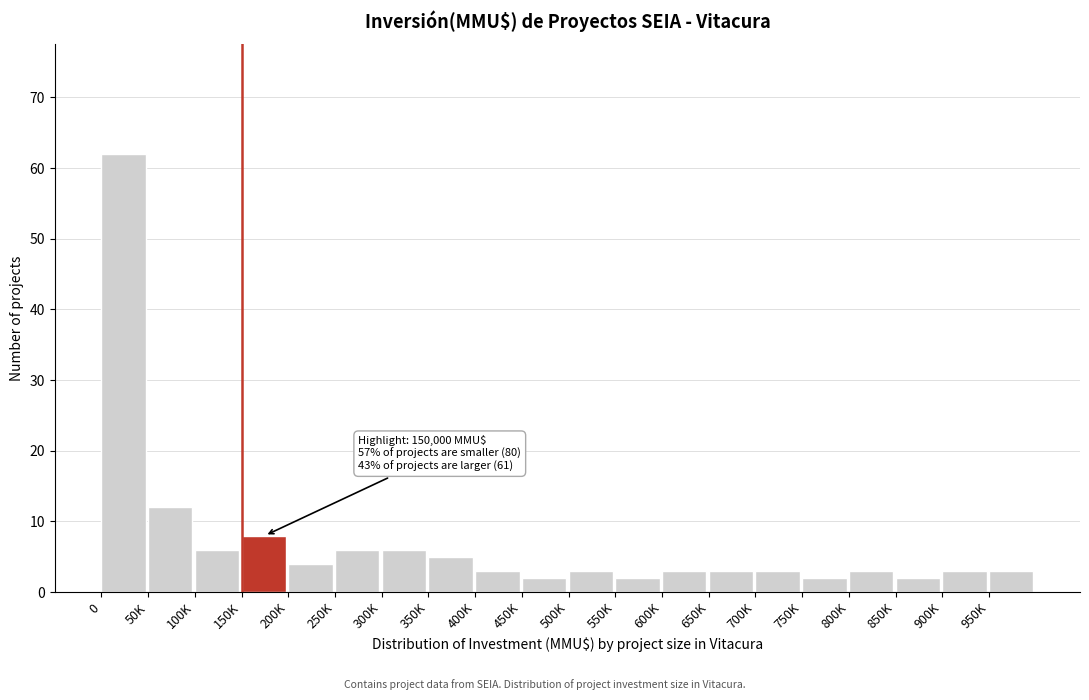

Reading left to right, list all the values displayed in this chart.

0=62	50K=12	100K=6	150K=8	200K=4	250K=6	300K=6	350K=5	400K=3	450K=2	500K=3	550K=2	600K=3	650K=3	700K=3	750K=2	800K=3	850K=2	900K=3	950K=3